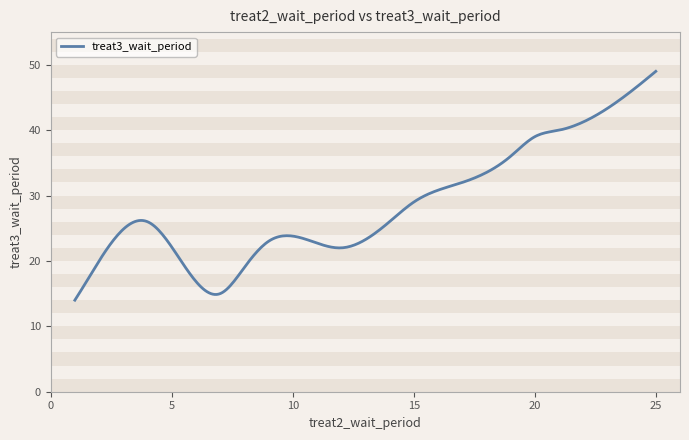

What is the difference between the maximum and minimum values?

35.0